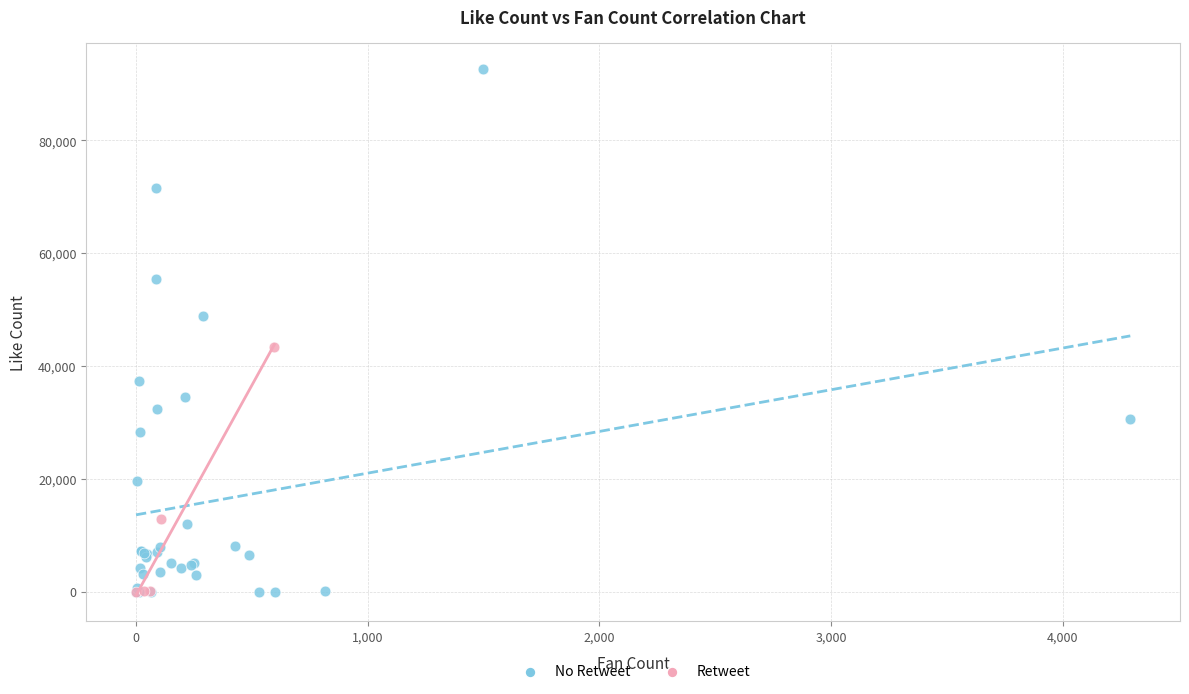

Which series contains the highest Y value?

No Retweet